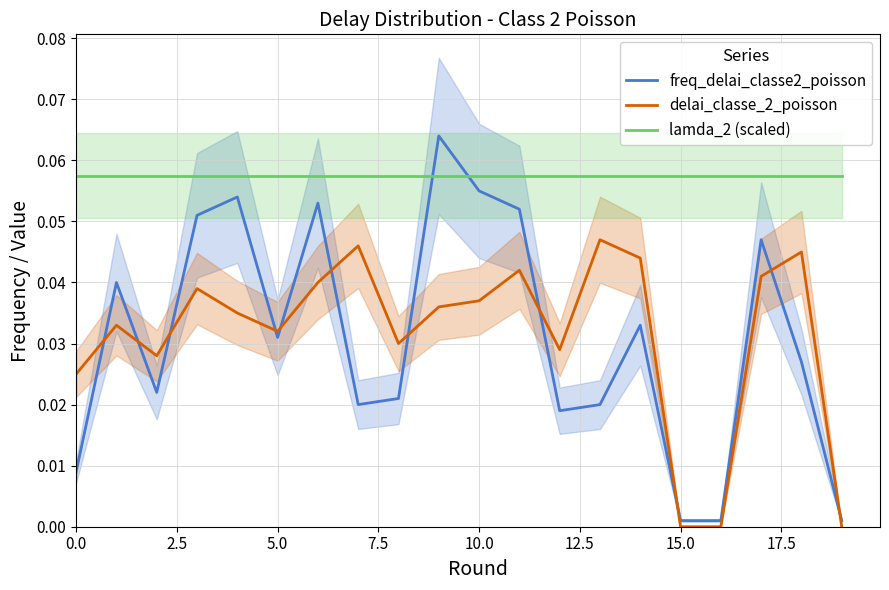

Reading left to right, what are all the values shown in this chart?

freq_delai_classe2_poisson: 0.0	0.0	0.0	0.1	0.1	0.0	0.1	0.0	0.0	0.1	0.1	0.1	0.0	0.0	0.0	0.0	0.0	0.0	0.0	0.0
delai_classe_2_poisson: 0.0	0.0	0.0	0.0	0.0	0.0	0.0	0.0	0.0	0.0	0.0	0.0	0.0	0.0	0.0	0.0	0.0	0.0	0.0	0.0
lamda_2 (scaled): 0.1	0.1	0.1	0.1	0.1	0.1	0.1	0.1	0.1	0.1	0.1	0.1	0.1	0.1	0.1	0.1	0.1	0.1	0.1	0.1